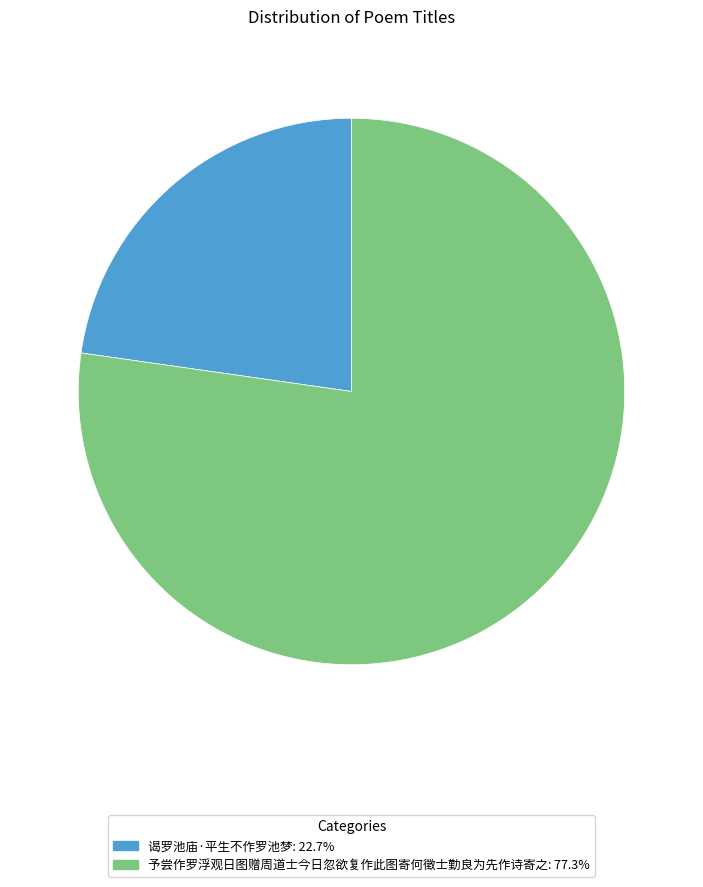

Approximately how many times larger is the value at 予尝作罗浮观日图赠周道士今日忽欲复作此图寄何徵士勤良为先作诗寄之 compared to 谒罗池庙·平生不作罗池梦?

3.4